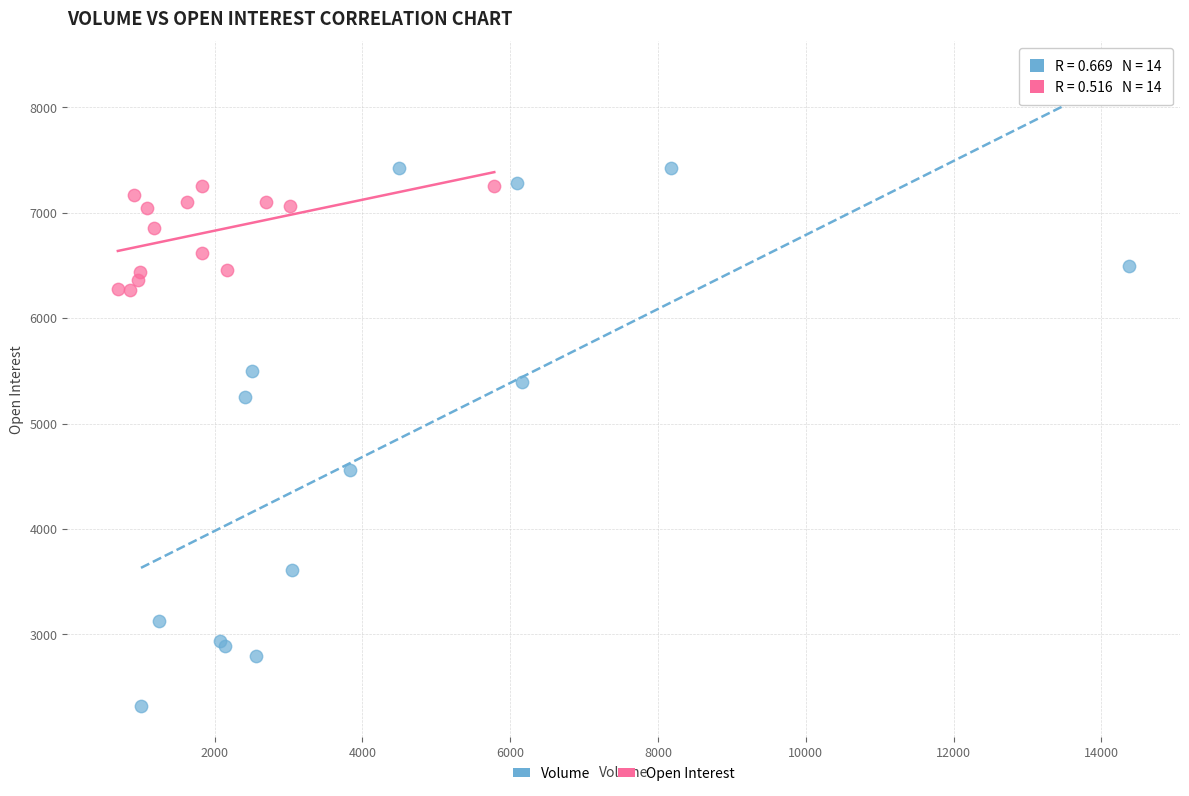

What are all the series names shown in the legend?

Volume, Open Interest